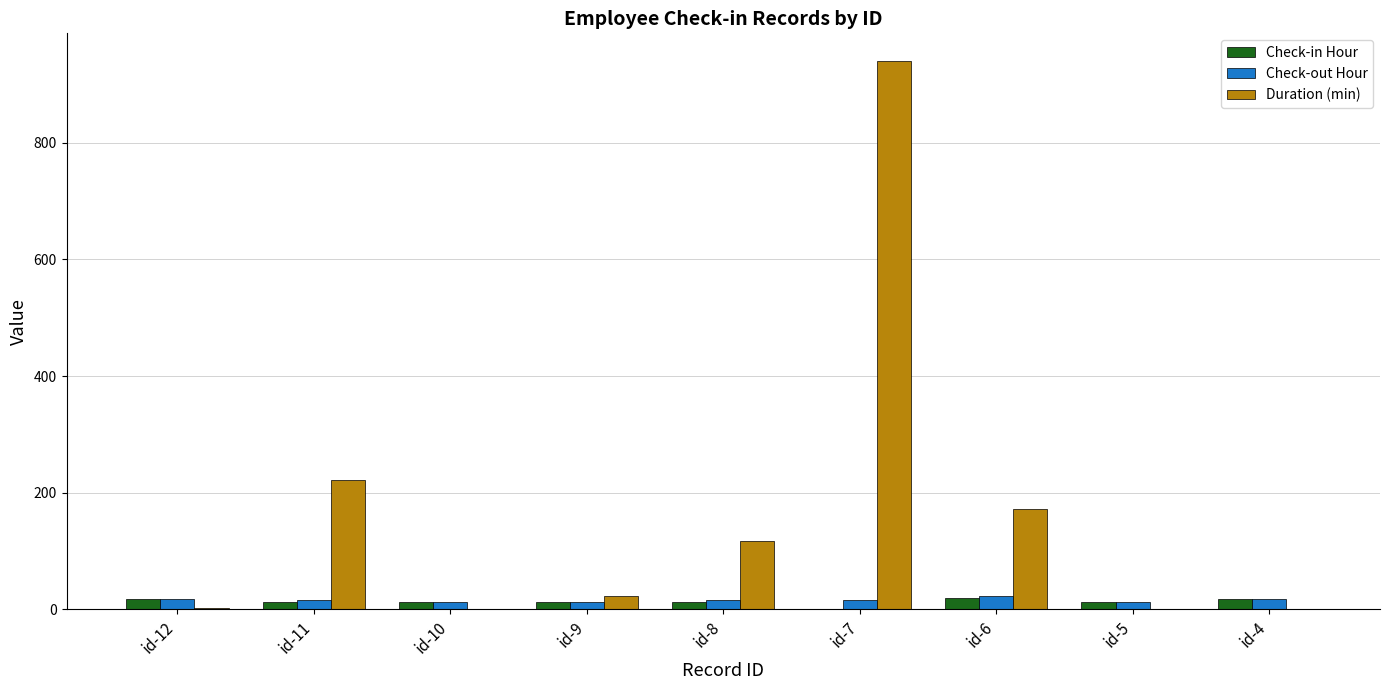

Is the value of Check-in Hour at id-9 greater than the value of Duration (min) at id-12?

Yes